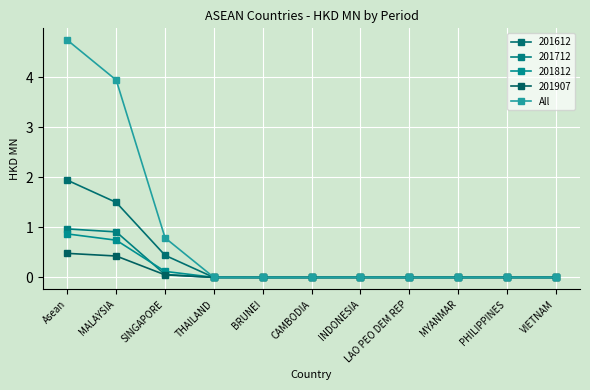

How many lines are shown in the chart?

5